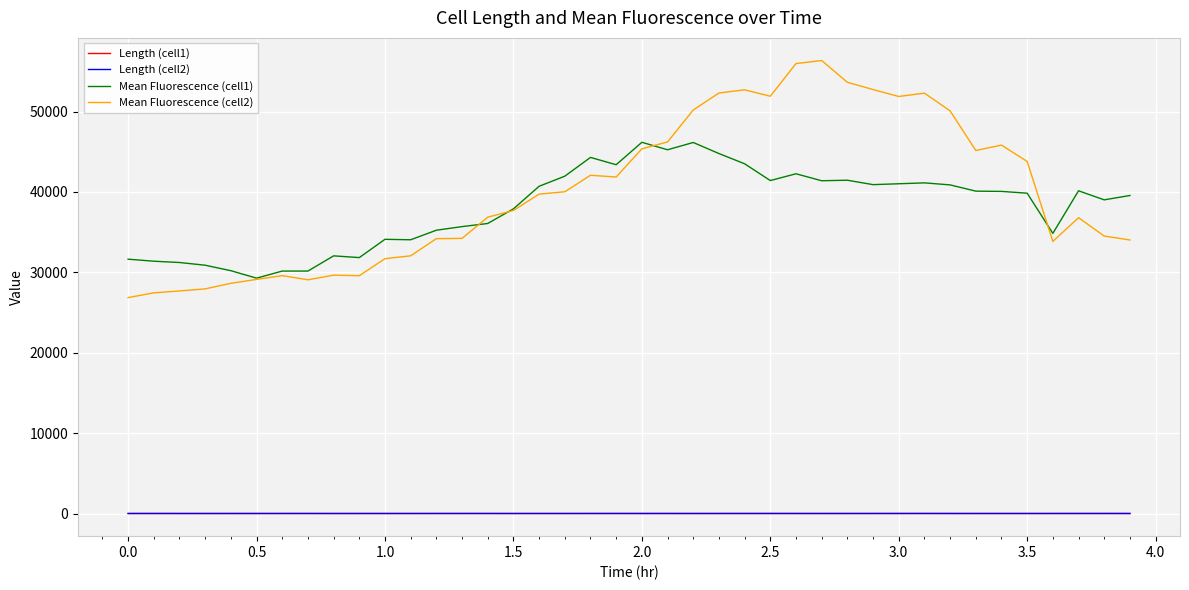

Which series has the largest range (max minus min)?

Mean Fluorescence (cell2)